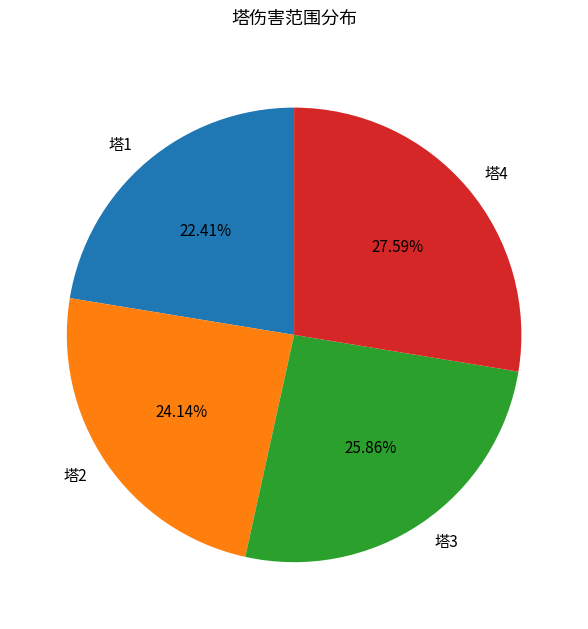

Between 塔4 and 塔2, which is larger?

塔4